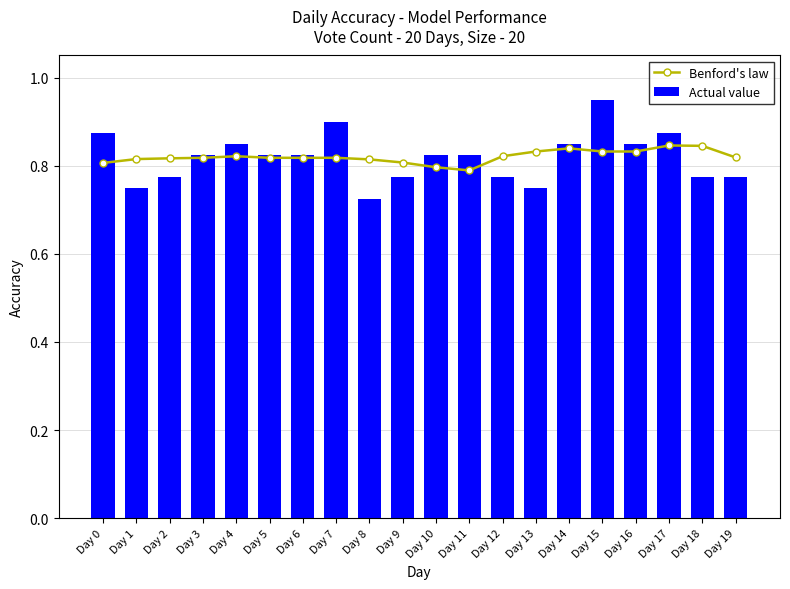

Which series has the widest spread of values?

Actual value